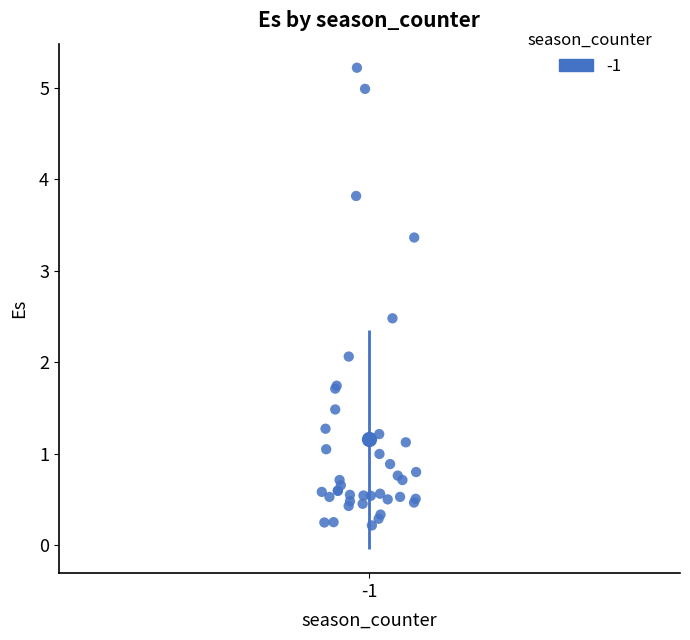

What Y value in the scatter plot is closest to 2?

2.1